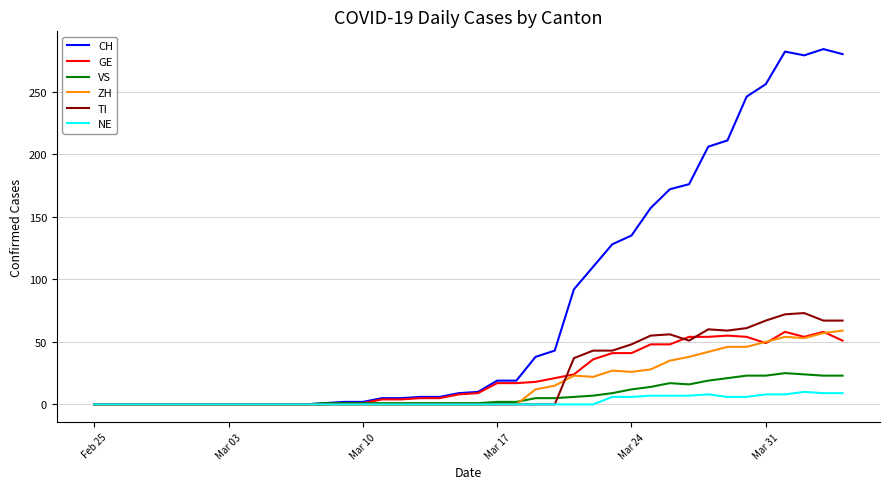

What is the maximum value shown in the chart?

284